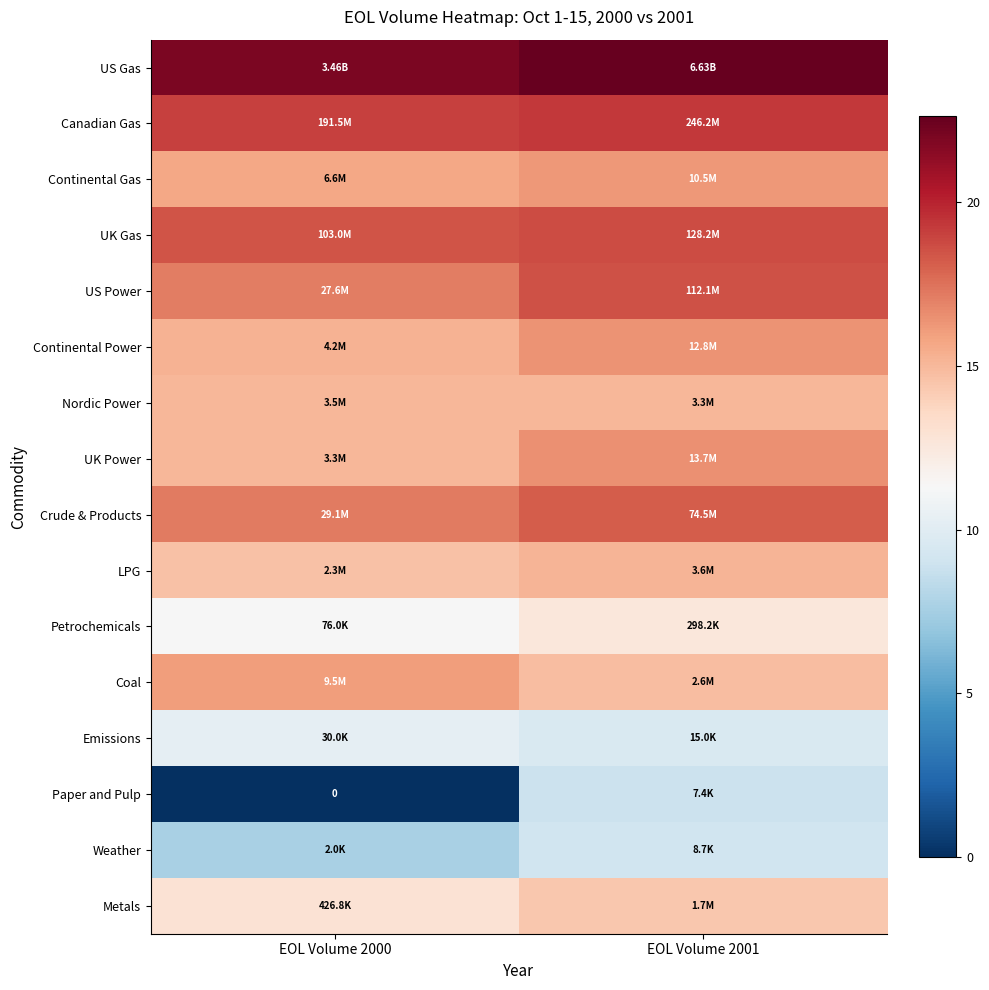

At which category is the sum across all series the highest?

EOL Volume 2001